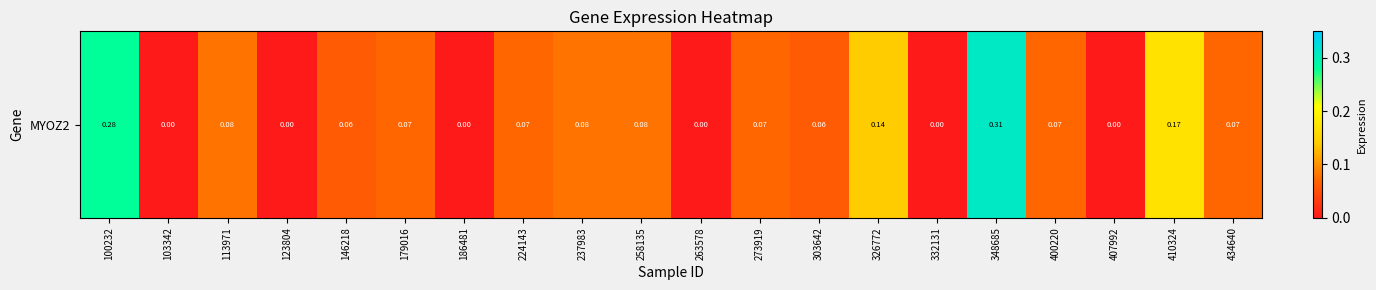

Reading left to right, list all the values displayed in this chart.

0.3	0.0	0.1	0.0	0.1	0.1	0.0	0.1	0.1	0.1	0.0	0.1	0.1	0.1	0.0	0.3	0.1	0.0	0.2	0.1